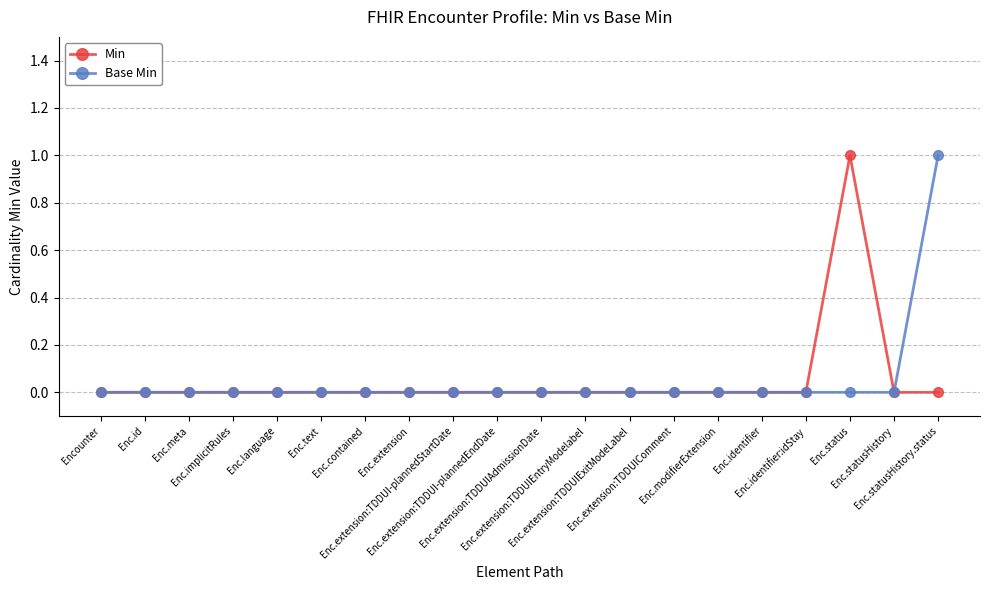

What is the difference between the maximum and minimum values in the Base Min series?

1